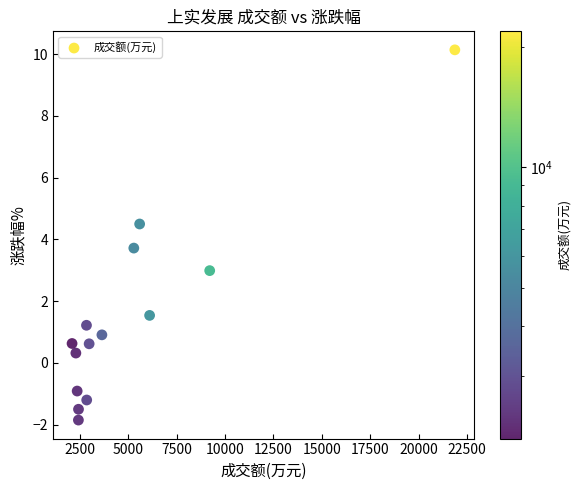

What Y value in the scatter plot is closest to 4?

3.7